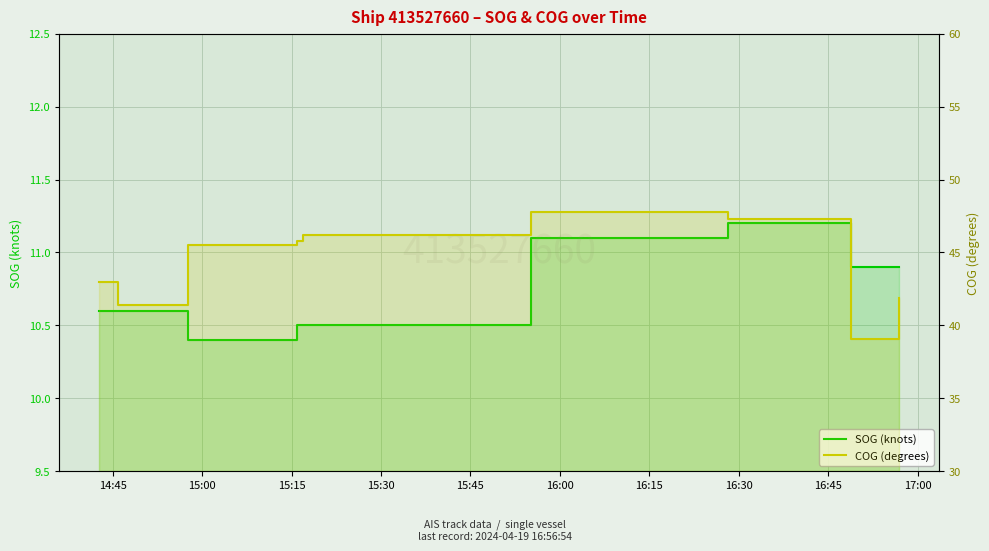

Between 14:45 and 15:00, which series saw the biggest shift?

COG (degrees)